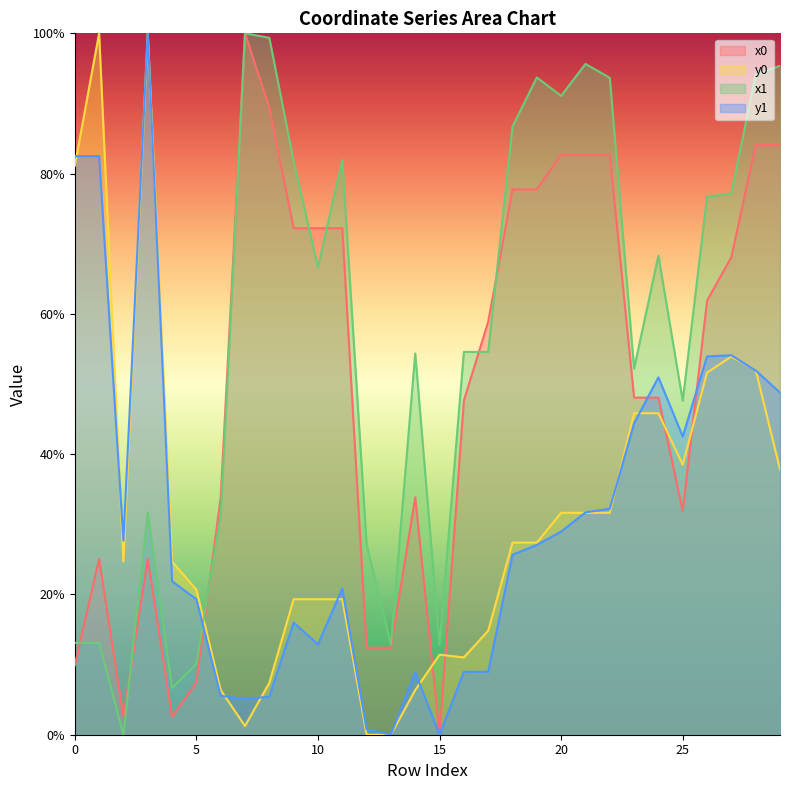

At 12, list the series in order from largest to smallest.

x1, x0, y1, y0